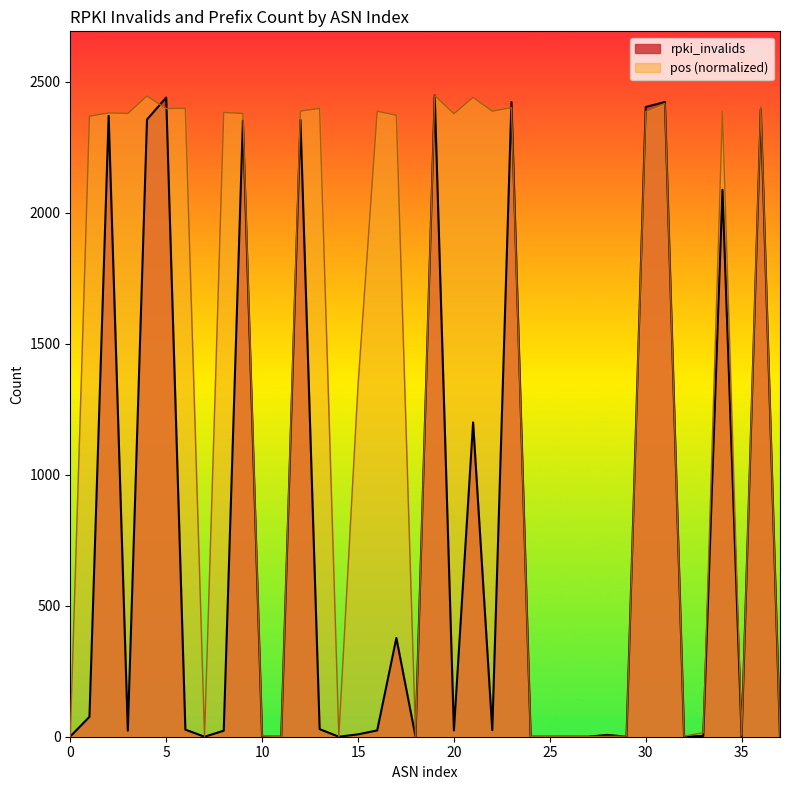

What is the total value across all series at 0?

1.3